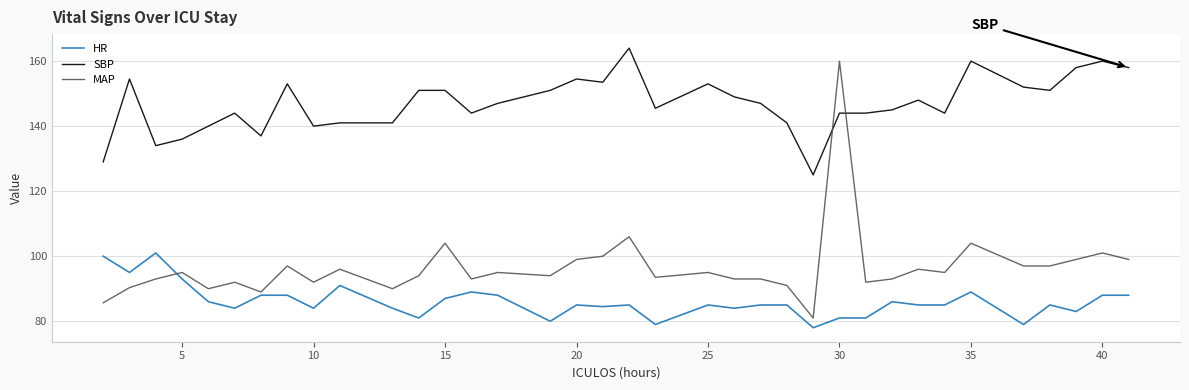

After their last crossing, which series has the higher values: MAP or SBP?

SBP